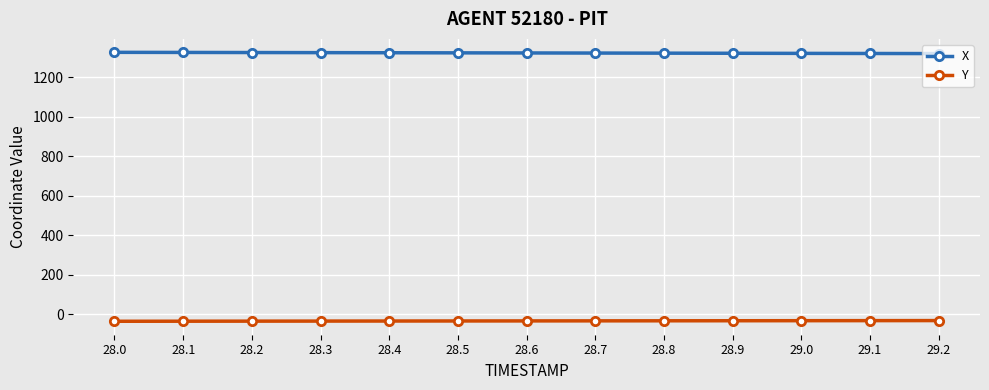

True or false: X and Y cross at least once.

False